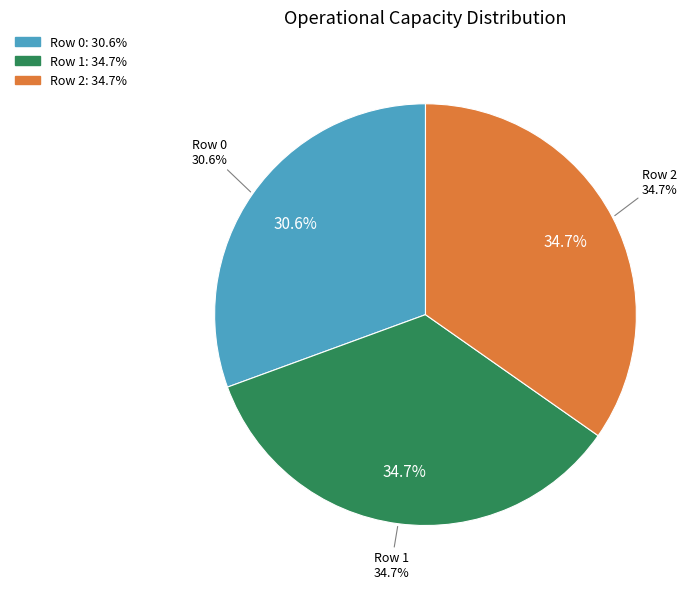

Rank the categories by value from lowest to highest.

Row 0, Row 1, Row 2